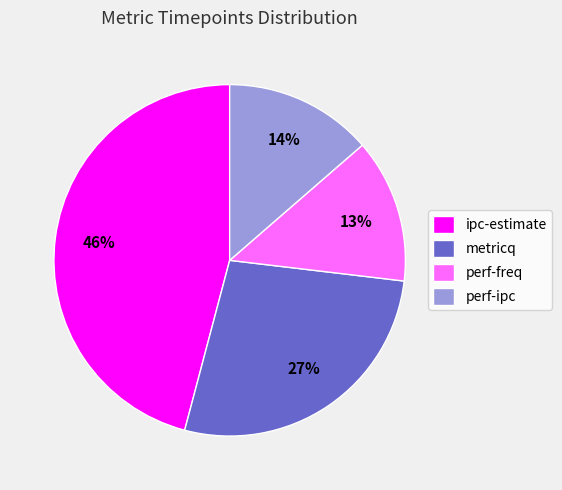

What is the largest slice in the pie chart?

ipc-estimate